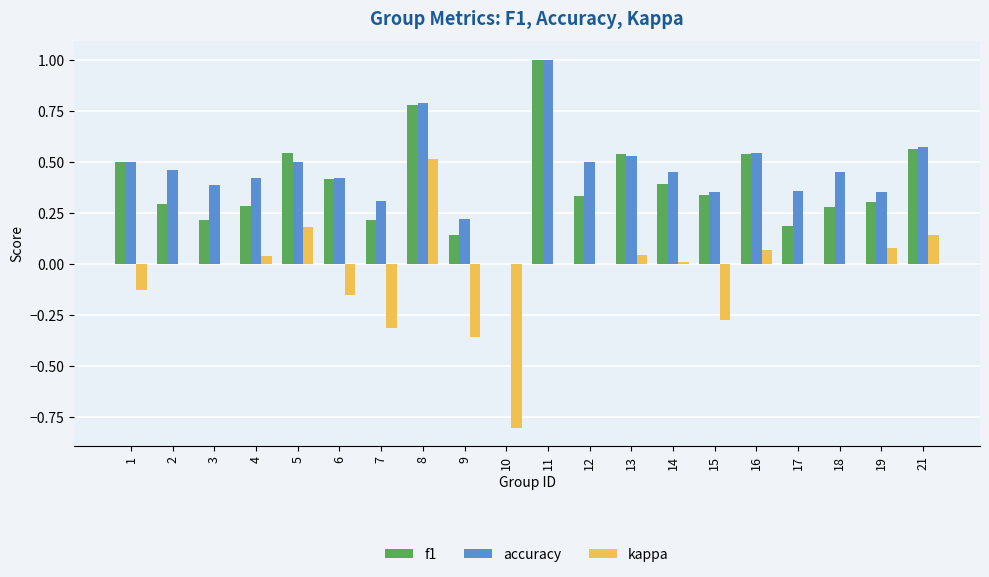

What is the maximum value for accuracy?

1.0